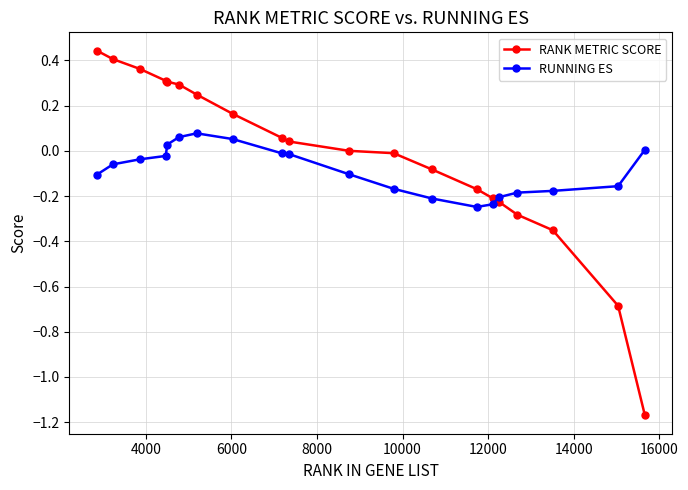

Rank the series by their maximum value, from highest to lowest.

RANK METRIC SCORE, RUNNING ES